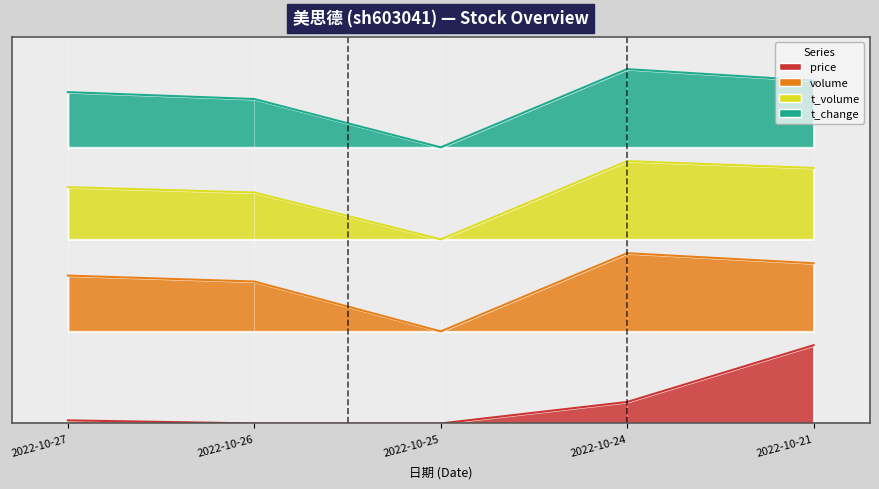

What value does the volume series have at 2022-10-25?

0.2